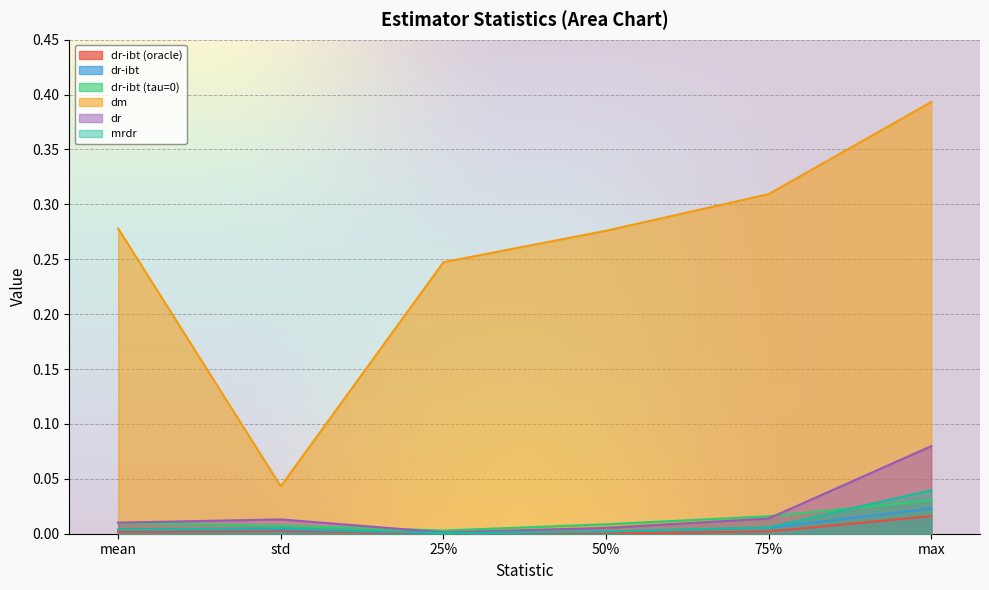

True or false: dr-ibt (tau=0) and dm intersect in this chart.

False